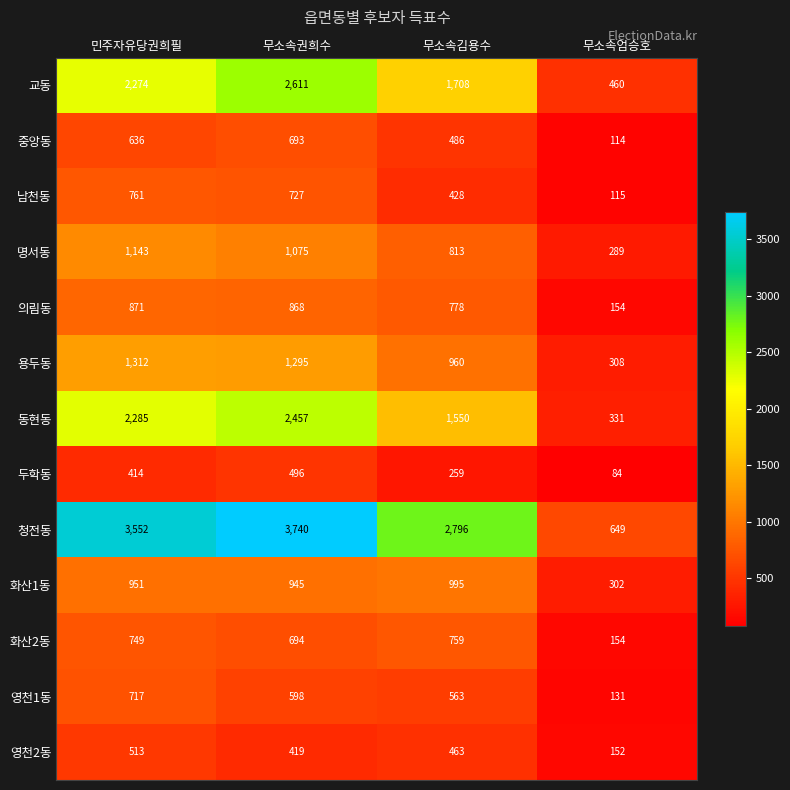

What is the sum of all 중앙동 values?

1929